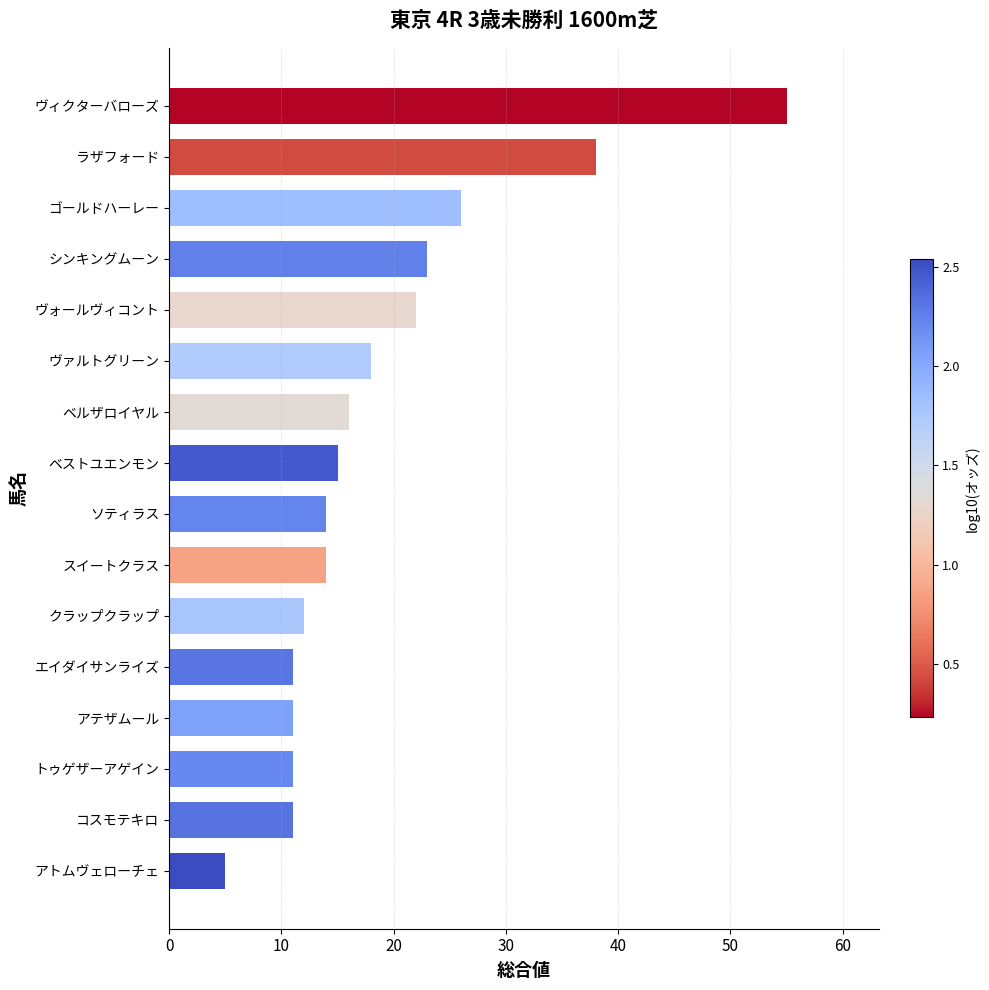

Which category has the highest value across all series?

ヴィクターバローズ